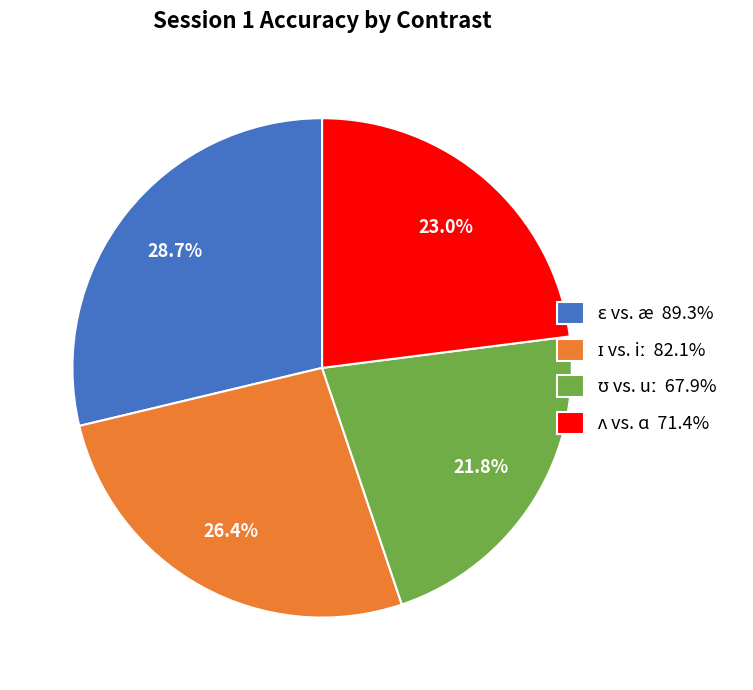

Is there any slice that represents more than half of the pie?

No